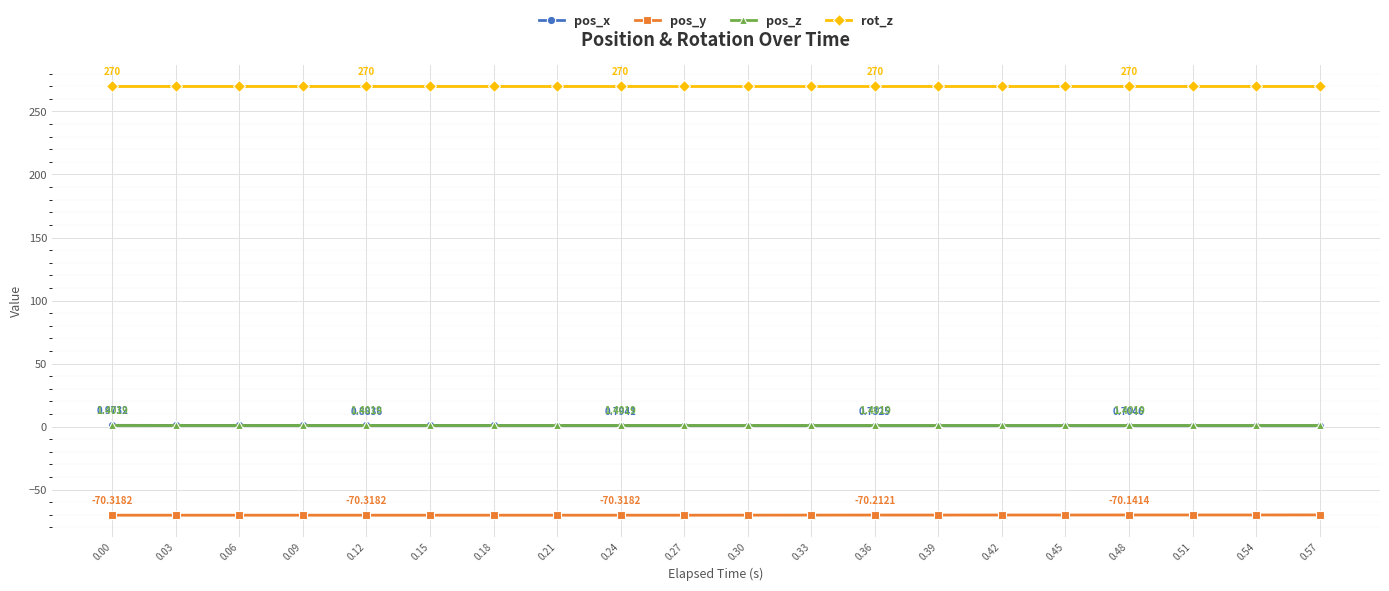

The pos_z series shows 1.4 at 0.00. True or false?

True